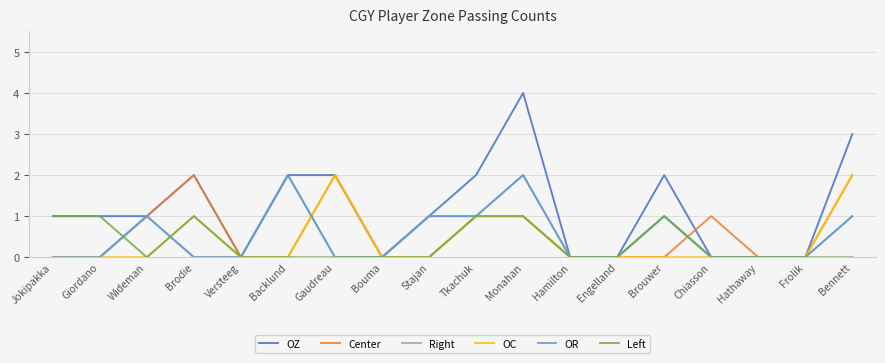

List the series in order of their peak value, highest first.

OZ, Center, Right, OC, OR, Left